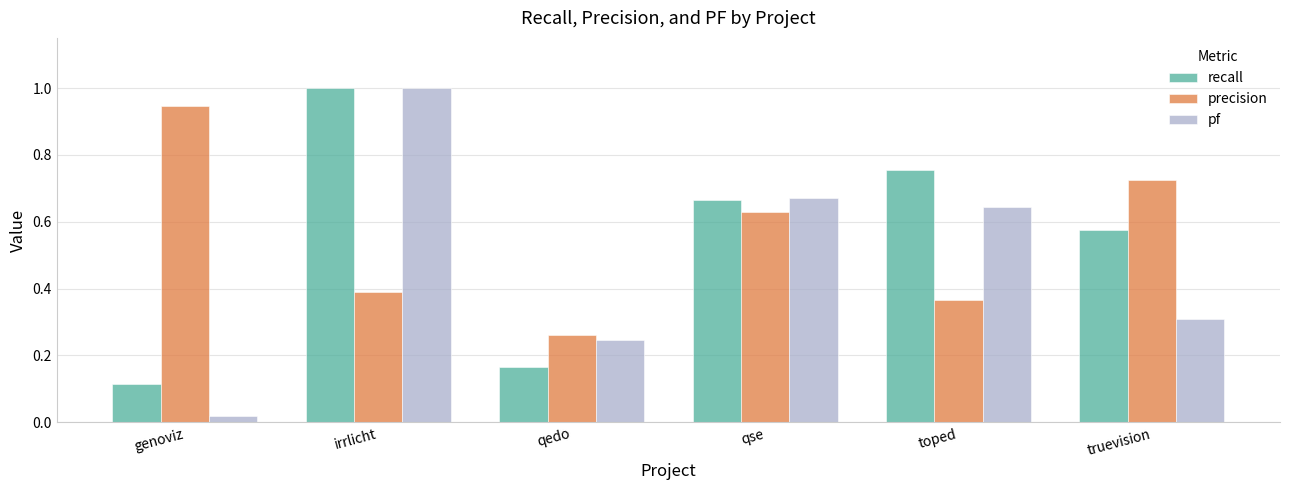

At which label does precision reach its peak?

genoviz